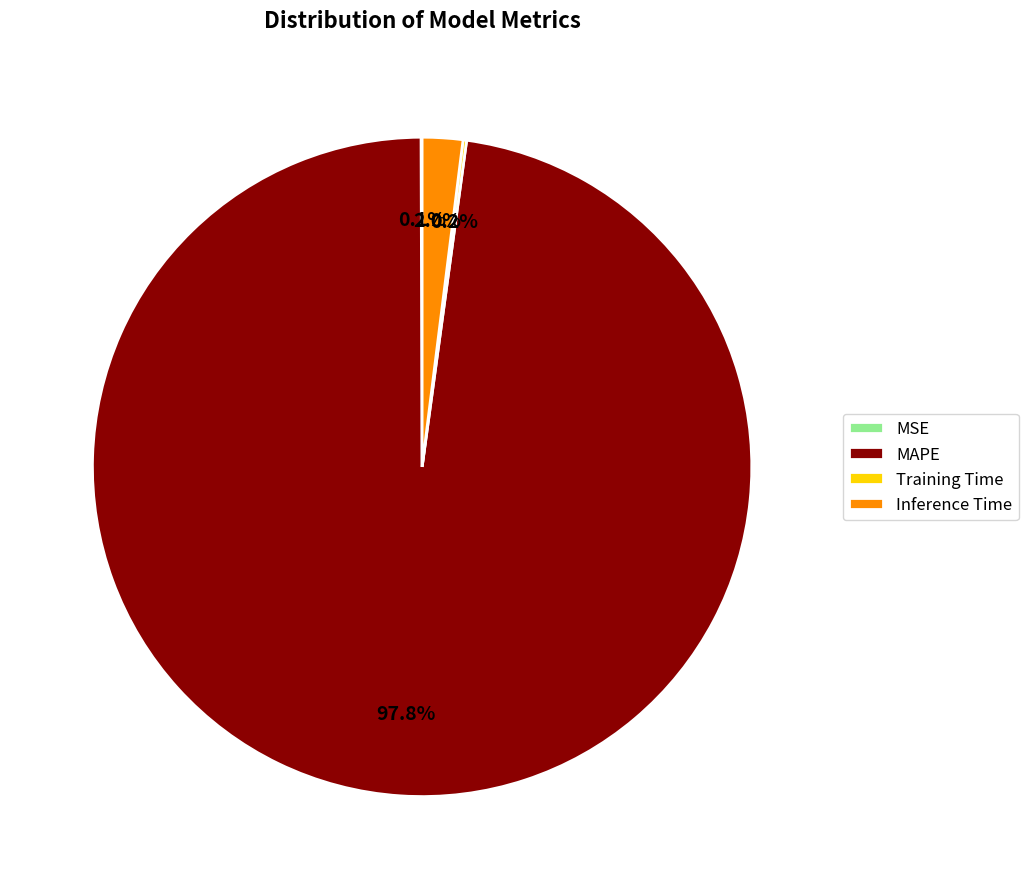

Which category accounts for the majority?

MAPE